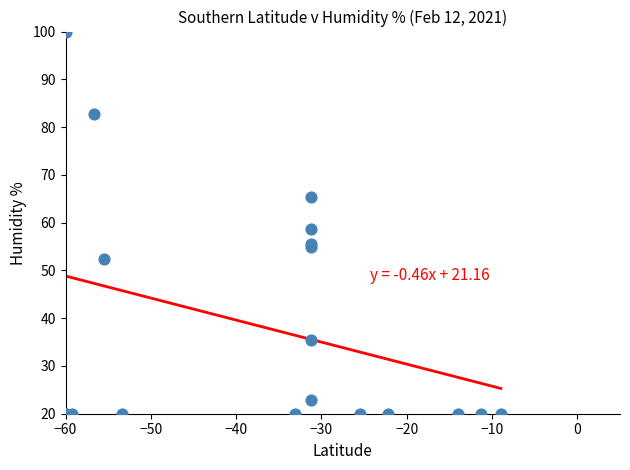

What Y value in the scatter plot is closest to 60?

58.7